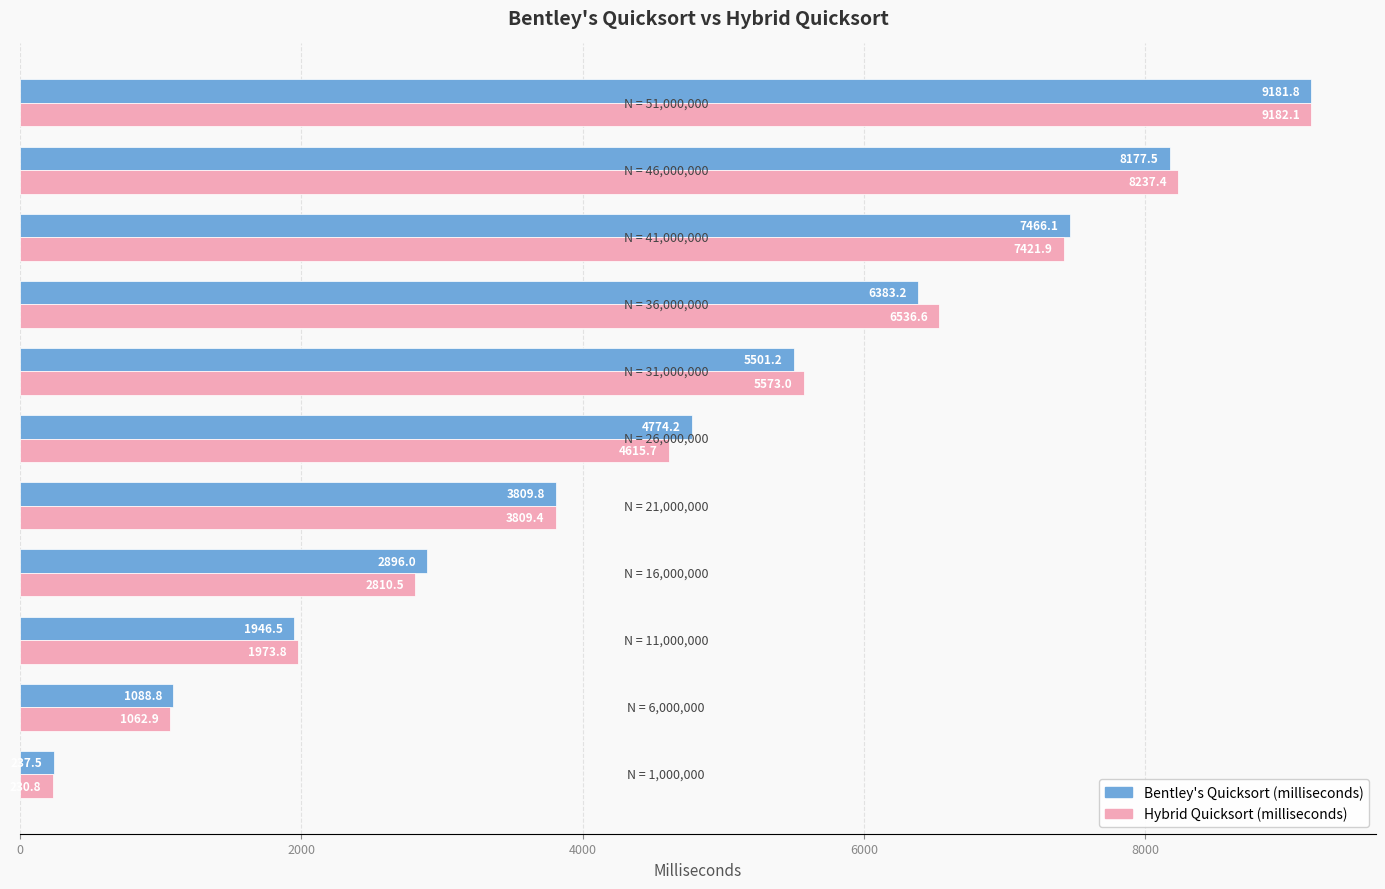

Count the number of categories in the chart.

11